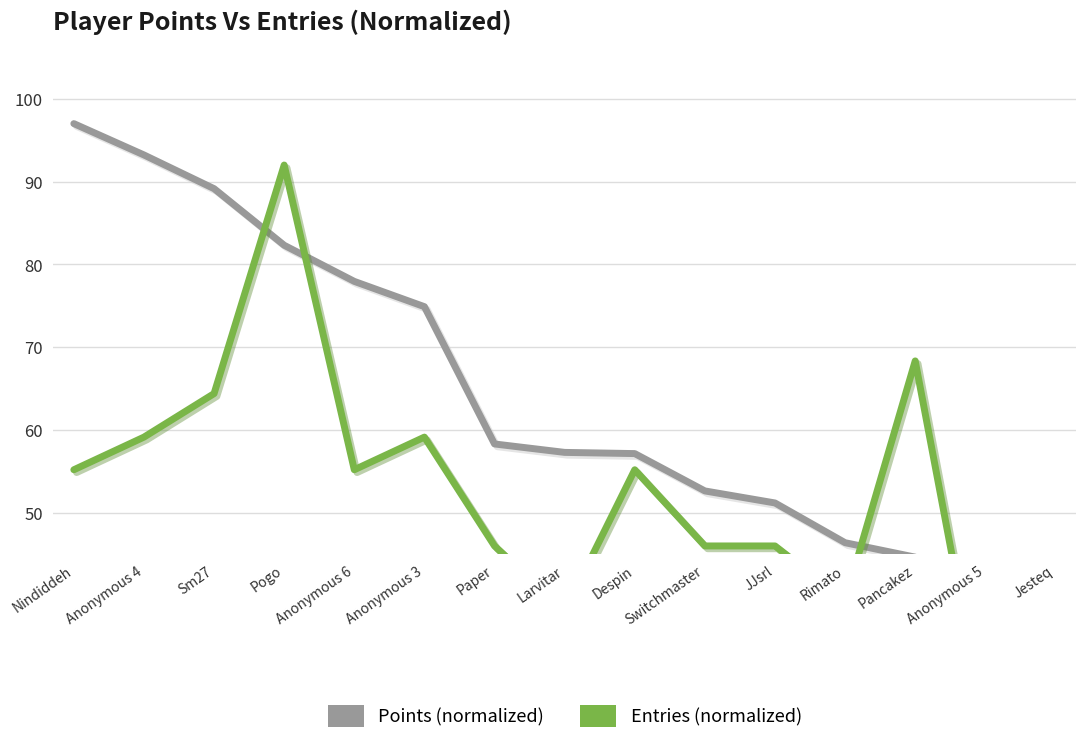

What position from the left is Jesteq?

15